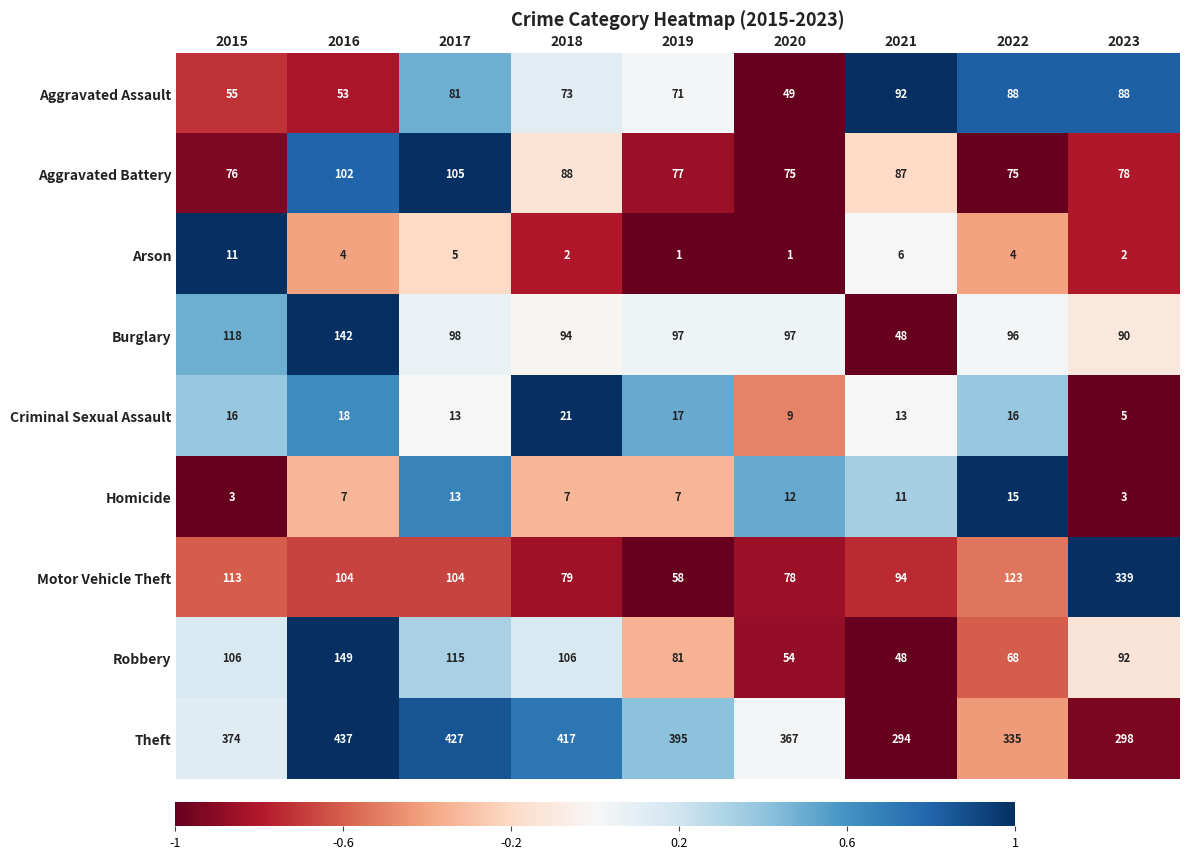

What is the maximum value for Motor Vehicle Theft?

339